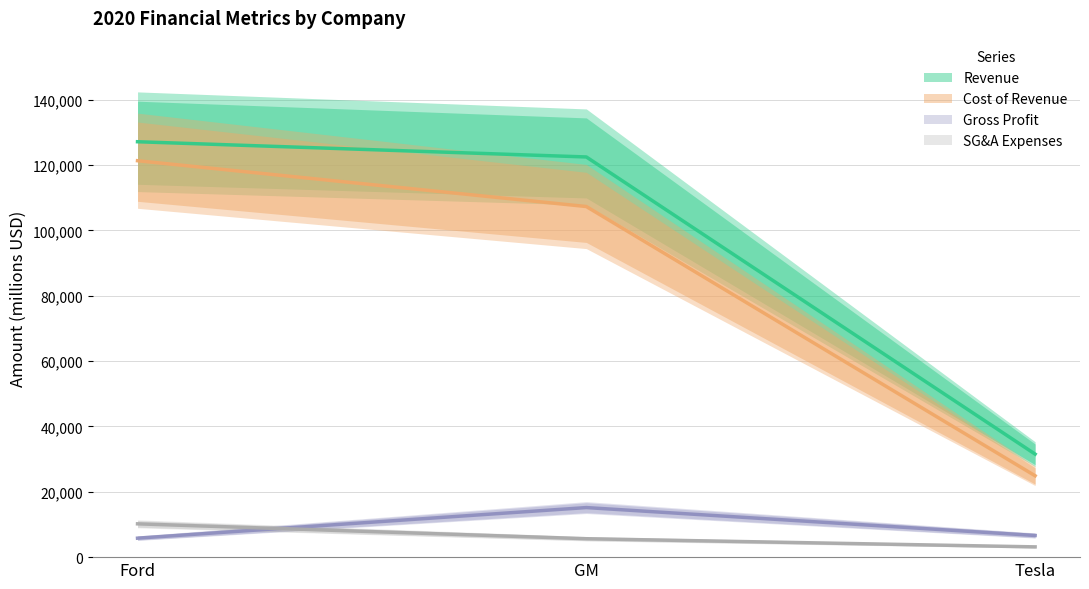

Rank the series by their maximum value, from lowest to highest.

SG&A Expenses, Gross Profit, Cost of Revenue, Revenue